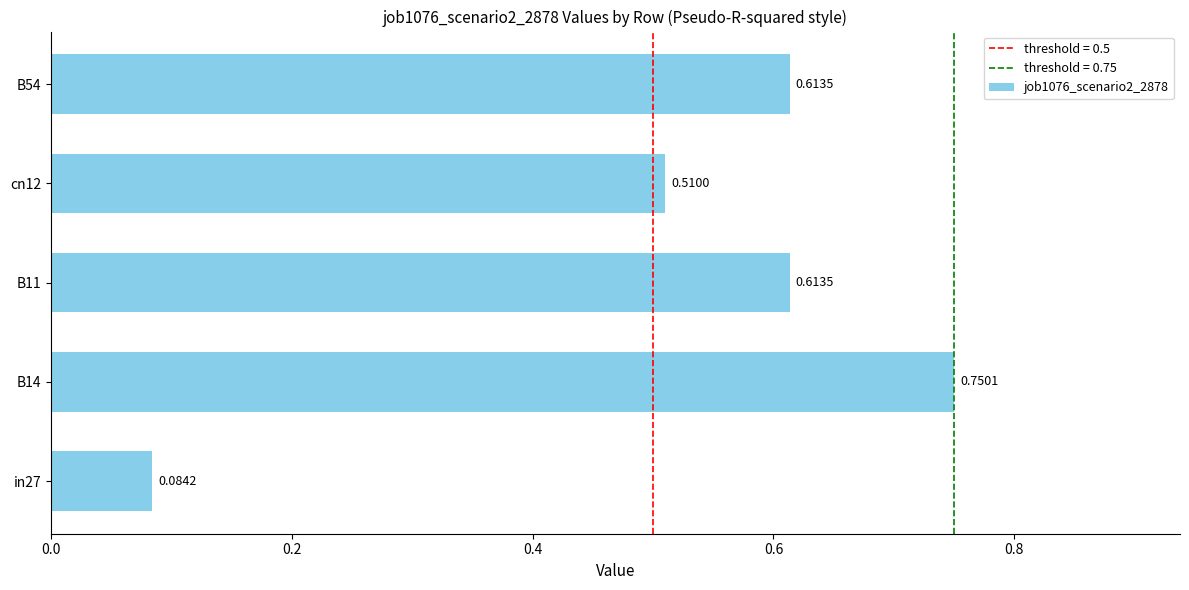

How many bars are there in total?

5